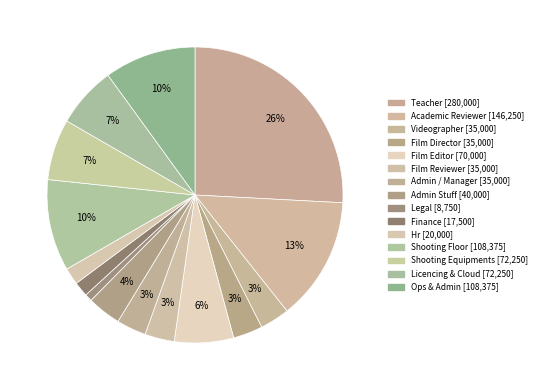

How many segments does this pie chart have?

15